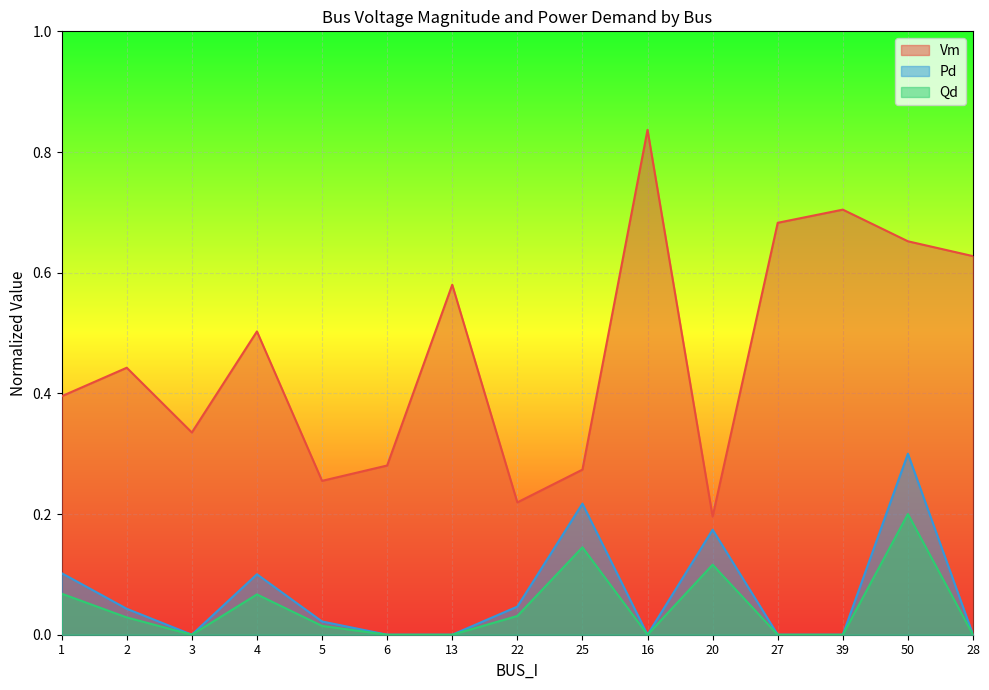

Where is the first local minimum for Vm?

3